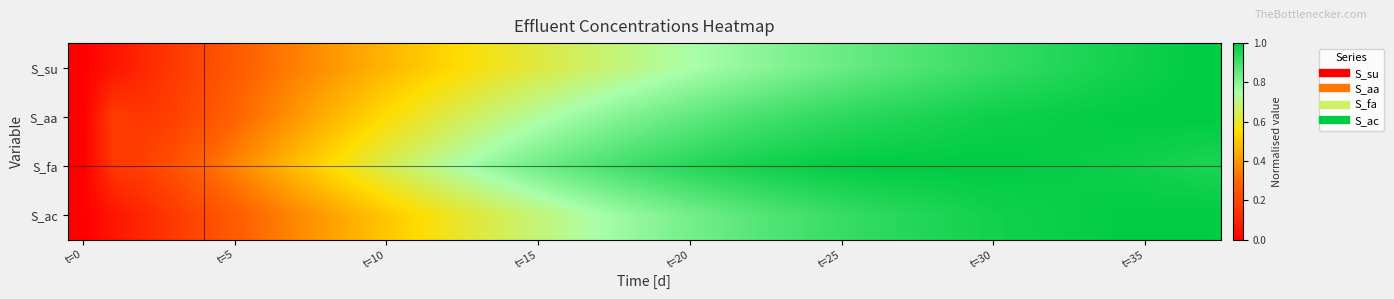

Rank the series by their average value, from highest to lowest.

S_fa, S_aa, S_ac, S_su